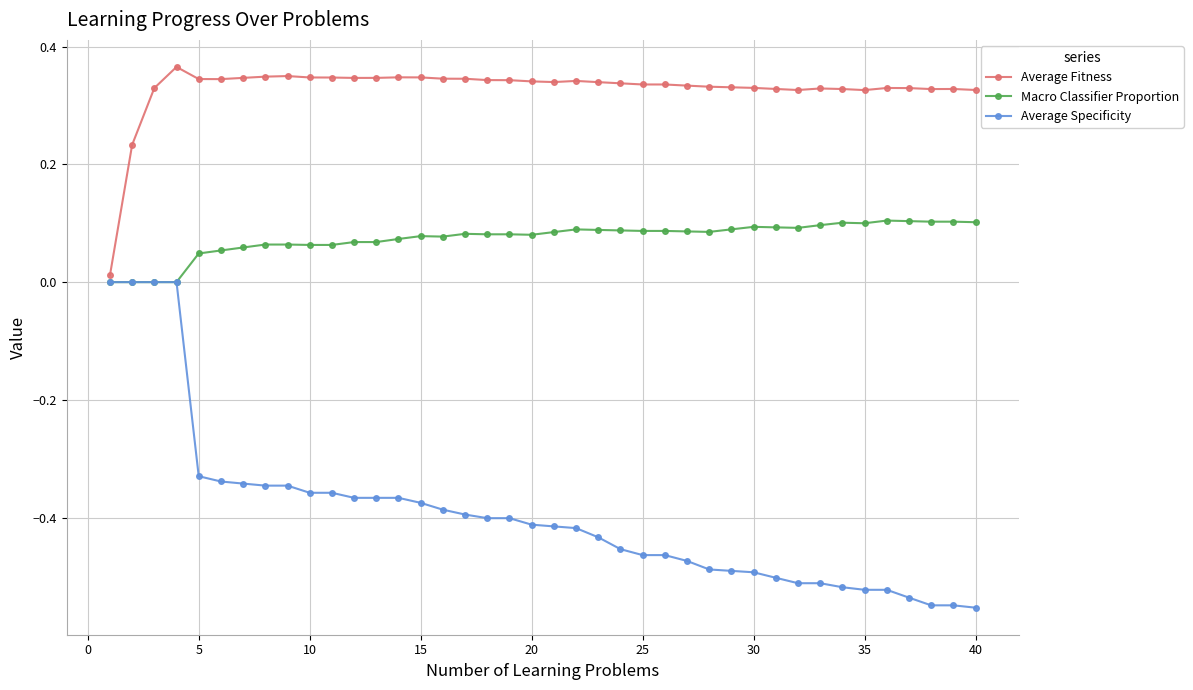

List the series in order of their overall mean, lowest first.

Average Specificity, Macro Classifier Proportion, Average Fitness